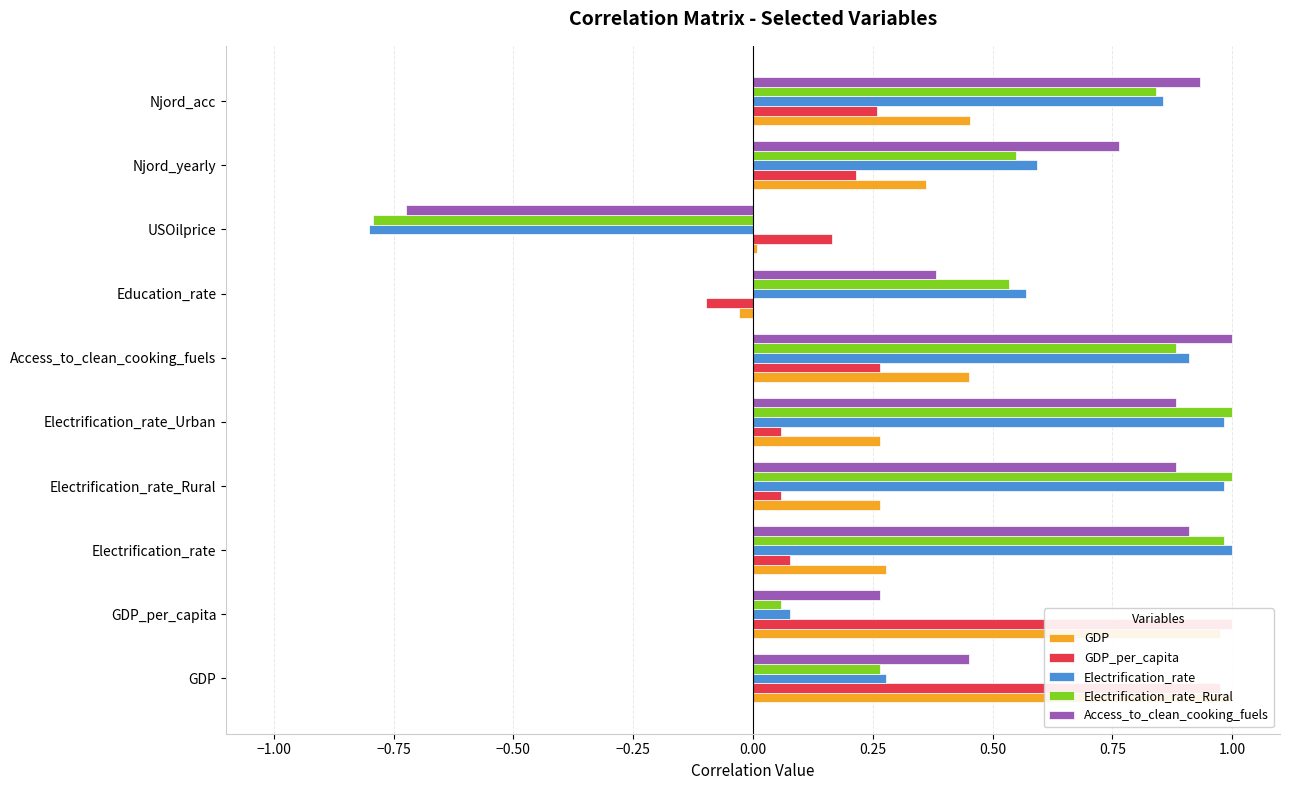

Reading left to right, transcribe all the data shown in this chart.

GDP: 1.0	1.0	0.3	0.3	0.3	0.5	-0.0	0.0	0.4	0.5
GDP_per_capita: 1.0	1.0	0.1	0.1	0.1	0.3	-0.1	0.2	0.2	0.3
Electrification_rate: 0.3	0.1	1.0	1.0	1.0	0.9	0.6	-0.8	0.6	0.9
Electrification_rate_Rural: 0.3	0.1	1.0	1.0	1.0	0.9	0.5	-0.8	0.5	0.8
Access_to_clean_cooking_fuels: 0.5	0.3	0.9	0.9	0.9	1.0	0.4	-0.7	0.8	0.9